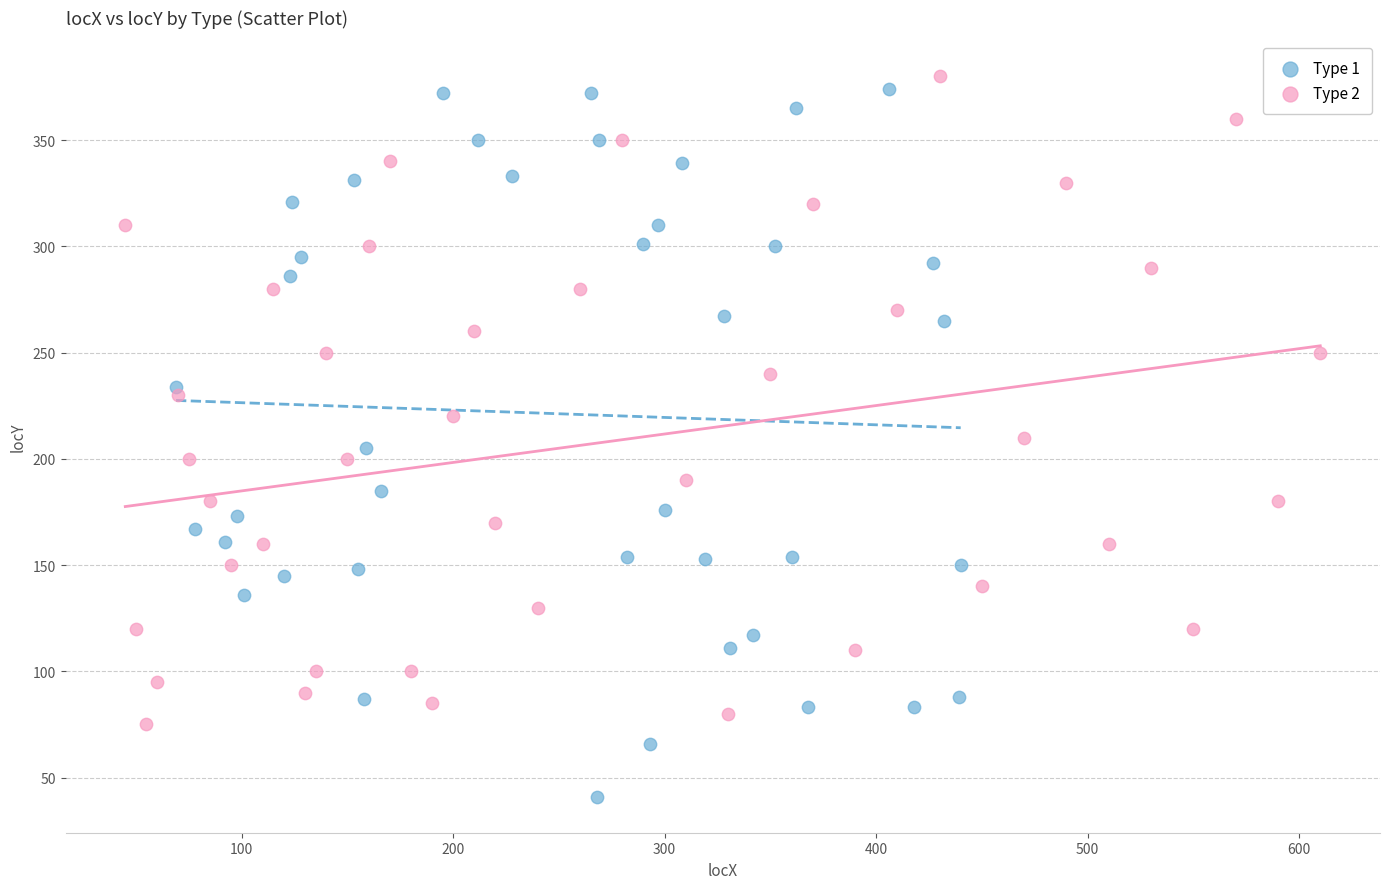

Which series reaches the maximum Y coordinate?

Type 2